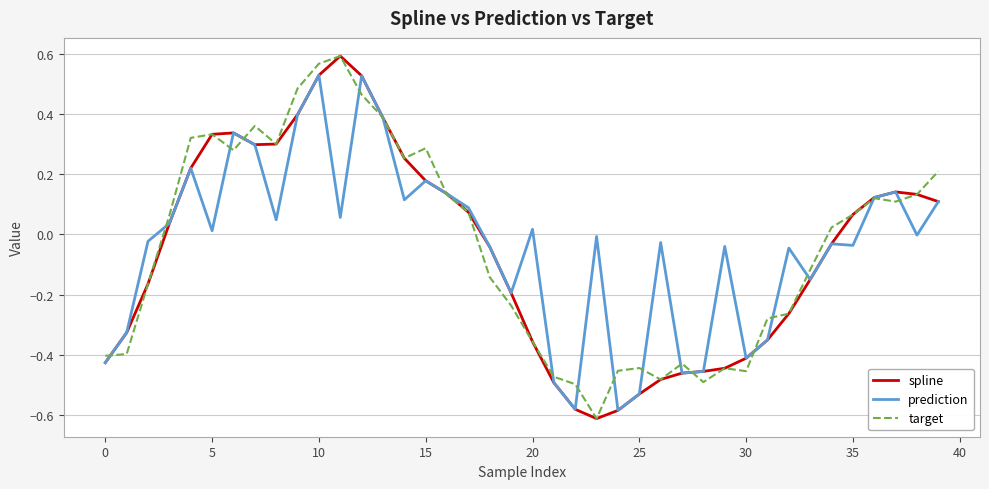

What is the sum of all target values?

-1.6